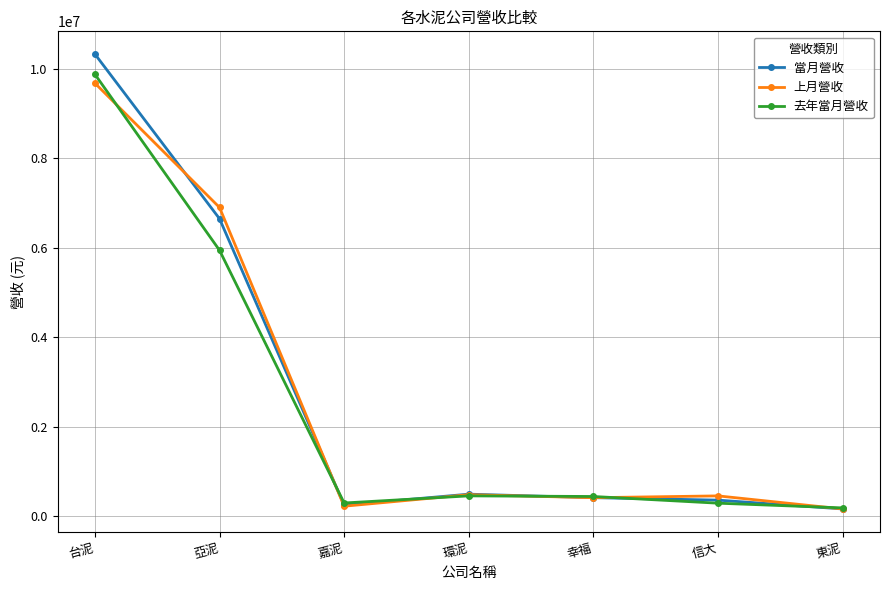

Which category has the highest value across all series?

台泥